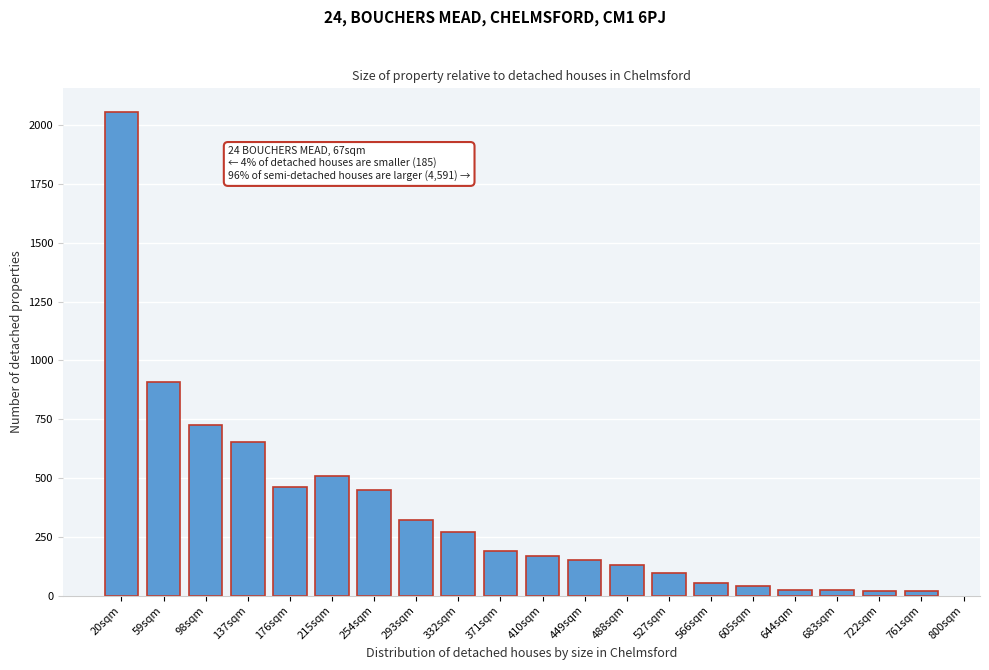

Where is the data nearest to the value 1036?

59sqm